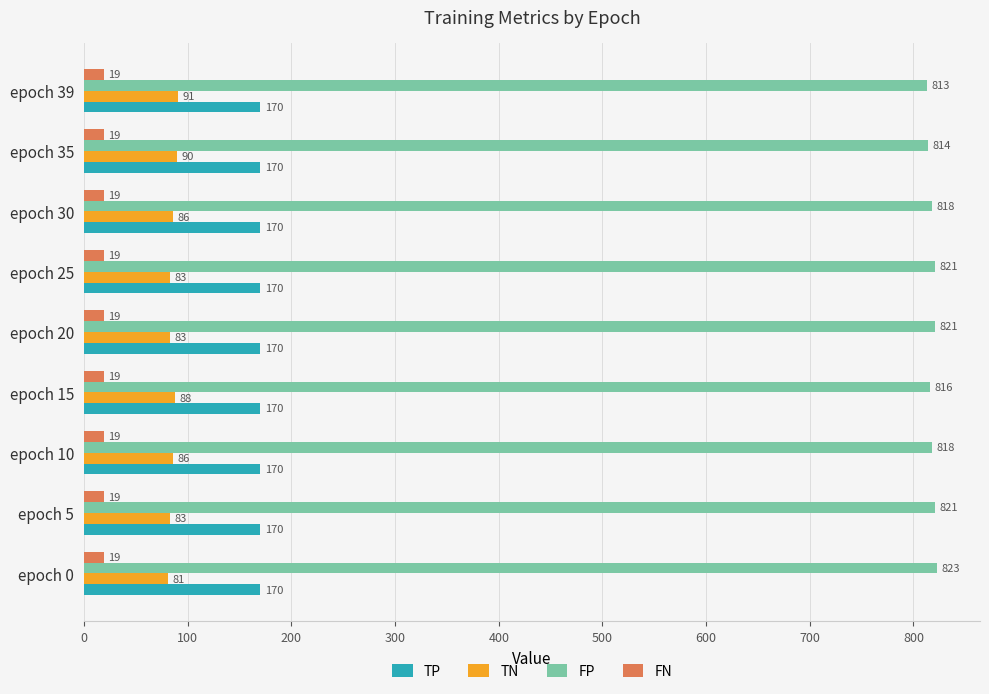

At epoch 20, list the series in order from largest to smallest.

FP, TP, TN, FN